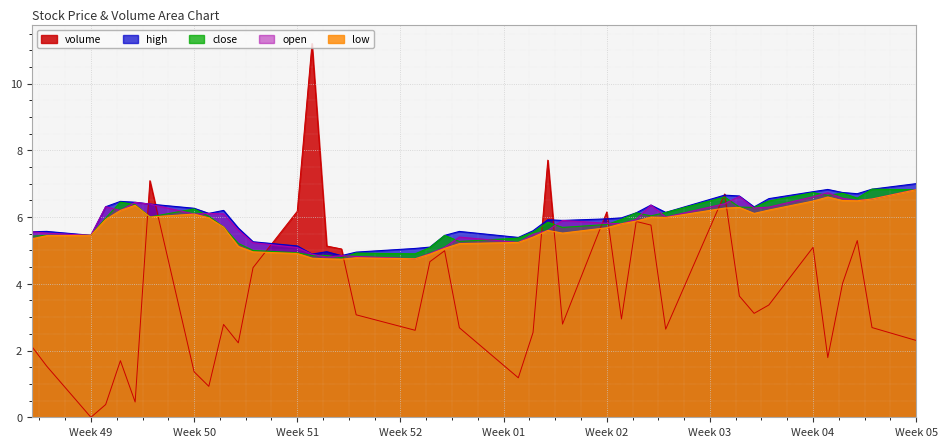

What is the maximum value for low?

6.8